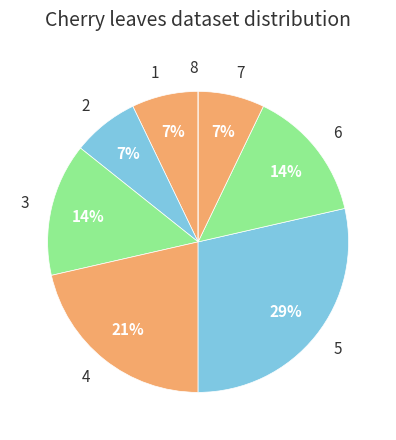

The 7 slice represents 7% of the pie. True or false?

True